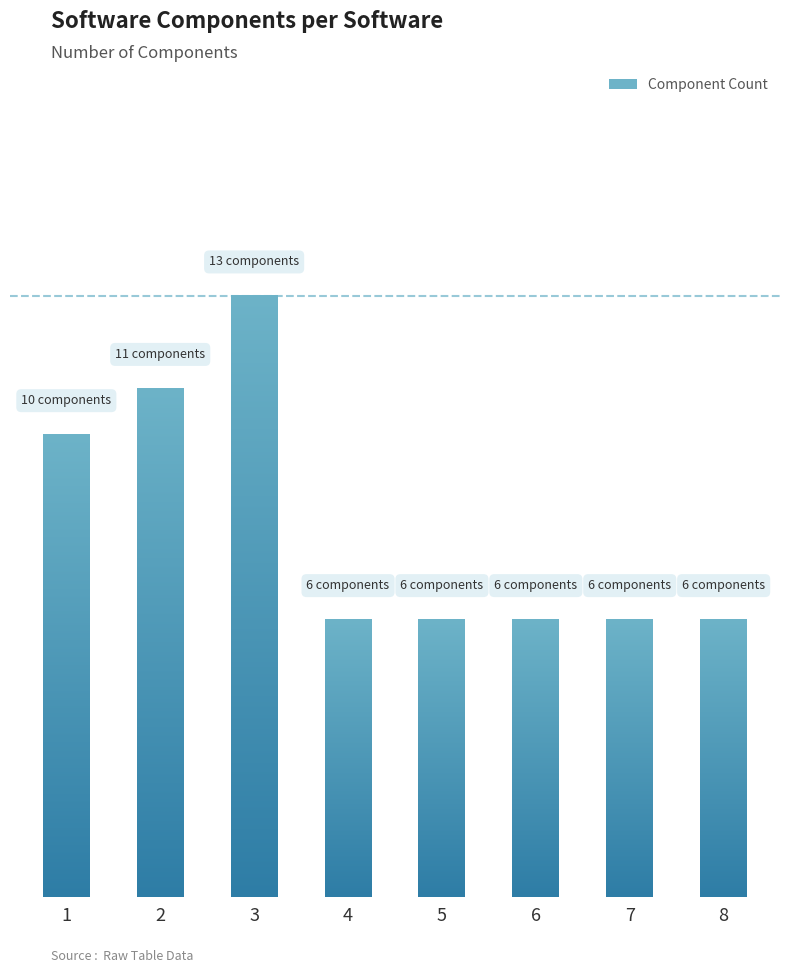

Reading right to left, transcribe all the data shown in this chart.

8=6	7=6	6=6	5=6	4=6	3=13	2=11	1=10